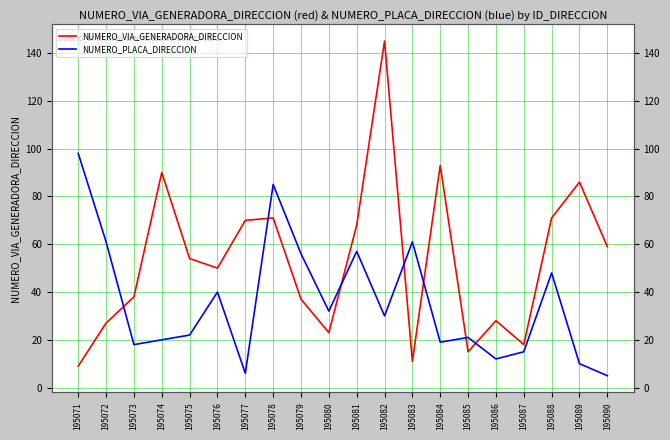

How many interior local valleys does the NUMERO_VIA_GENERADORA_DIRECCION series have?

5